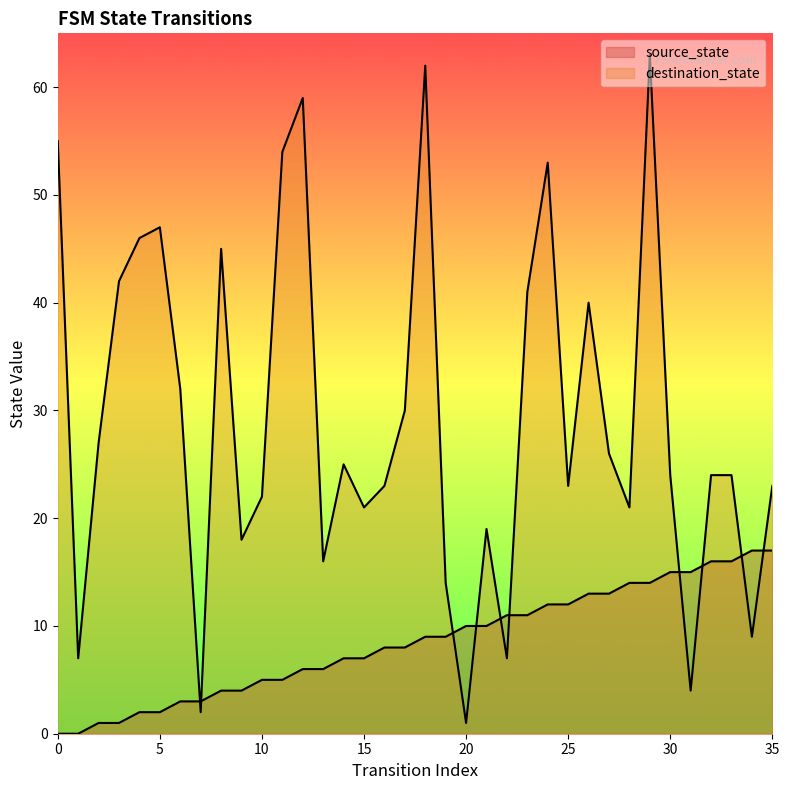

Reading left to right, extract all data points from this chart.

source_state: 0=0	1=0	2=1	3=1	4=2	5=2	6=3	7=3	8=4	9=4	10=5	11=5	12=6	13=6	14=7	15=7	16=8	17=8	18=9	19=9	20=10	21=10	22=11	23=11	24=12	25=12	26=13	27=13	28=14	29=14	30=15	31=15	32=16	33=16	34=17	35=17
destination_state: 0=55	1=7	2=27	3=42	4=46	5=47	6=32	7=2	8=45	9=18	10=22	11=54	12=59	13=16	14=25	15=21	16=23	17=30	18=62	19=14	20=1	21=19	22=7	23=41	24=53	25=23	26=40	27=26	28=21	29=63	30=24	31=4	32=24	33=24	34=9	35=23